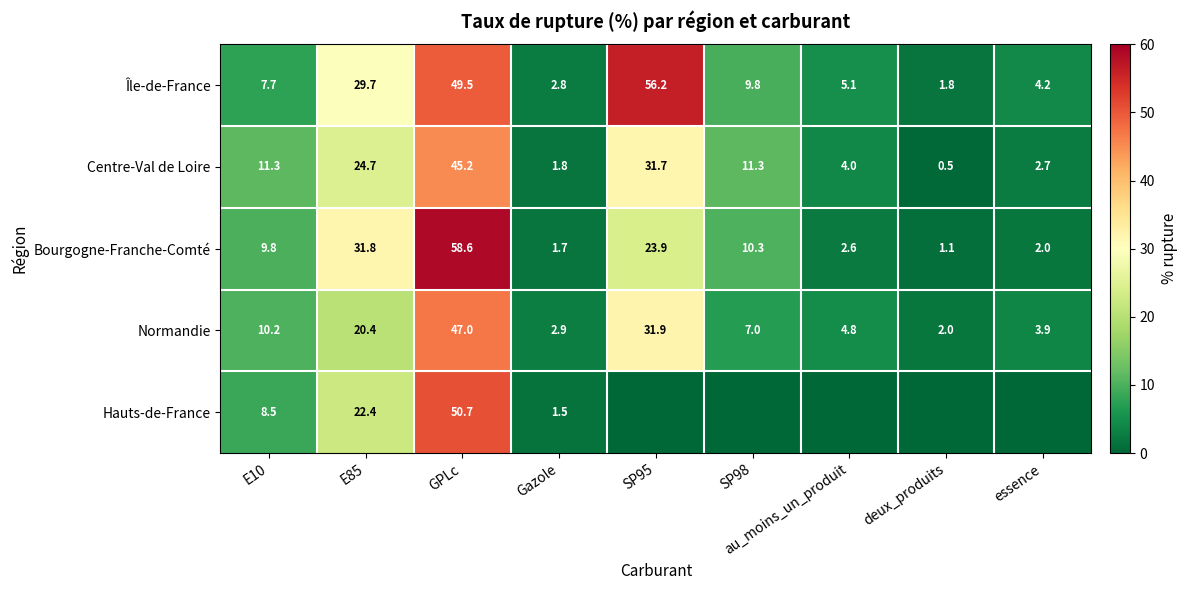

True or false: Hauts-de-France has a value of 5.6 at E10.

False